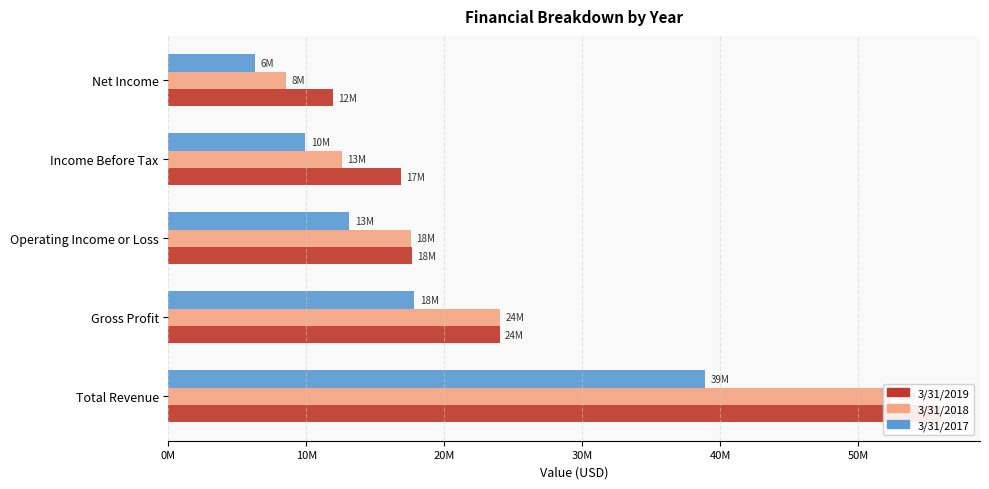

Which series has the largest total across all categories?

3/31/2019